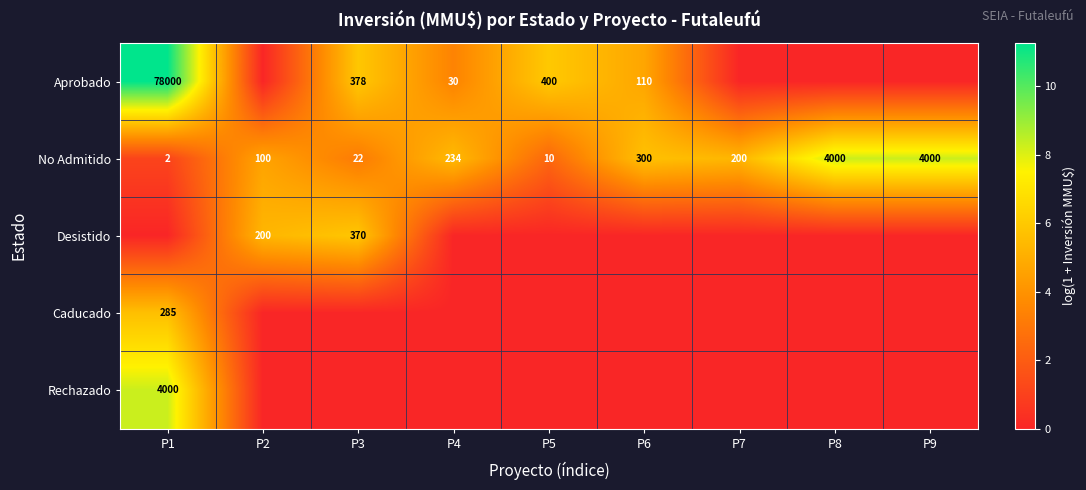

What is the difference between the highest and lowest values at P5?

6.0